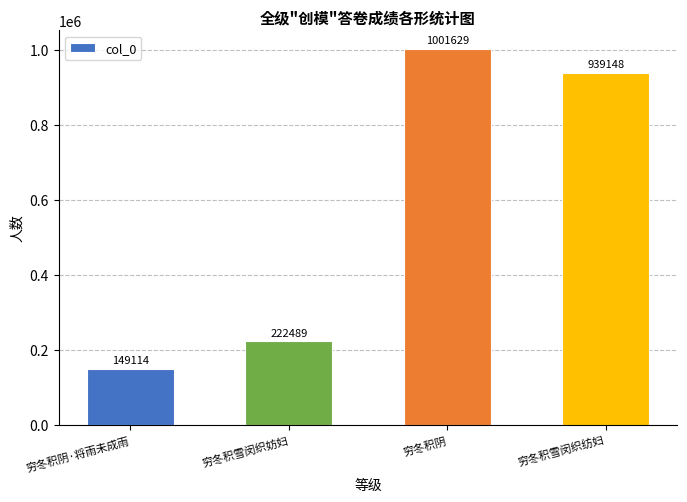

What is the maximum value shown in the chart?

1001629